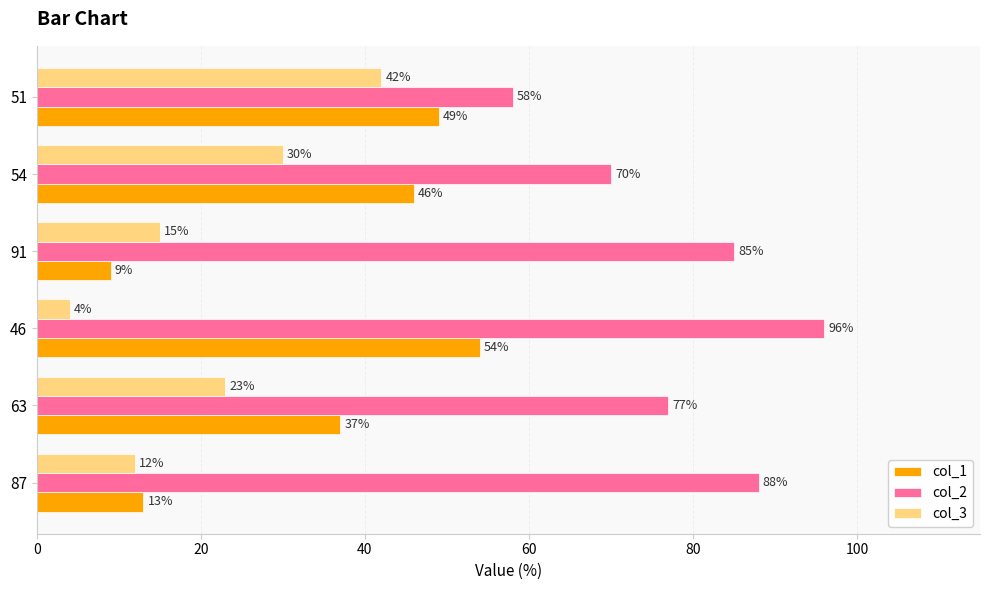

Which series changed the most between 87 and 63?

col_1